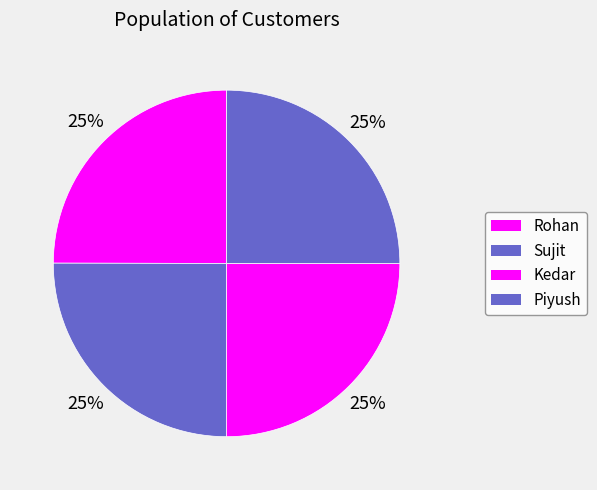

Is there a majority slice in this chart?

No